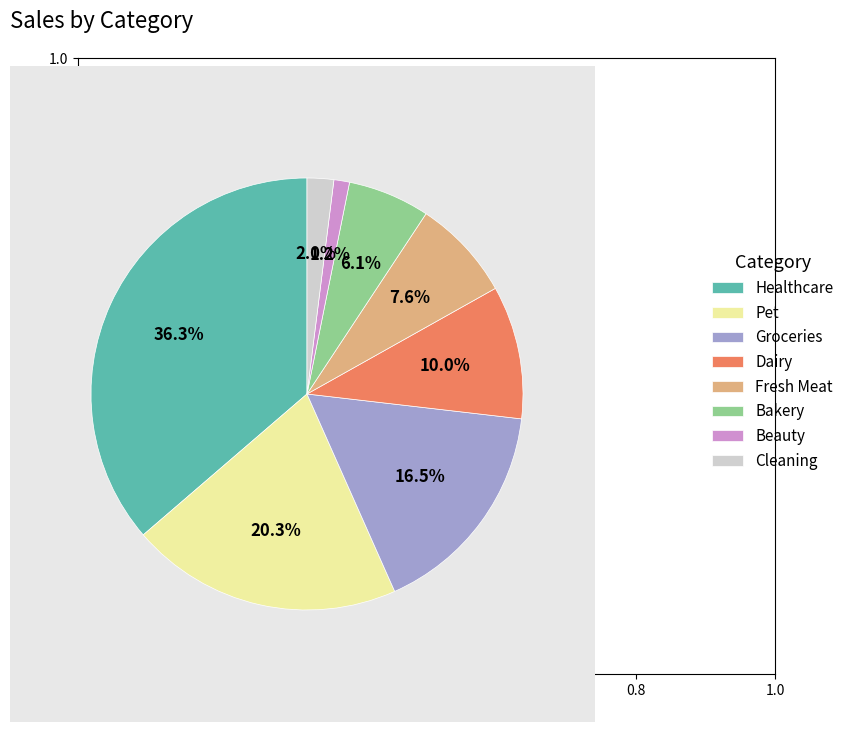

To the nearest percent, what portion does Bakery represent?

6%